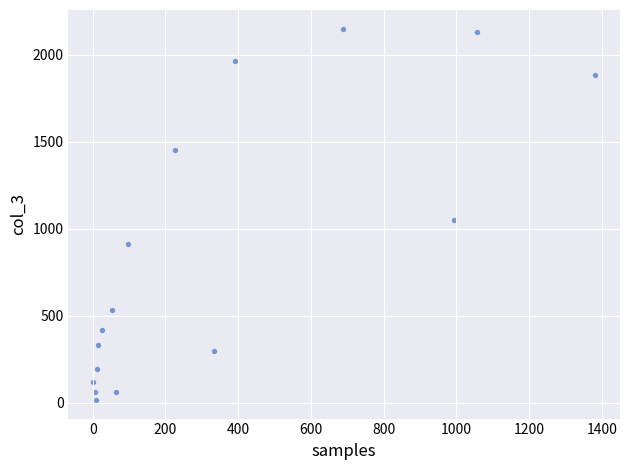

What Y value in the scatter plot is closest to 1083?

1053